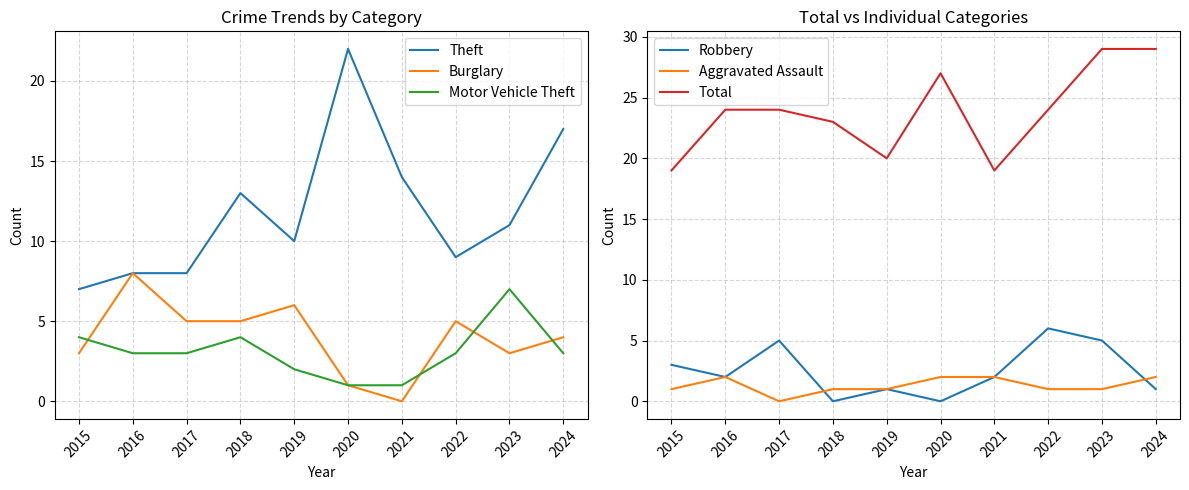

What is the total value across all series at 2021?

38